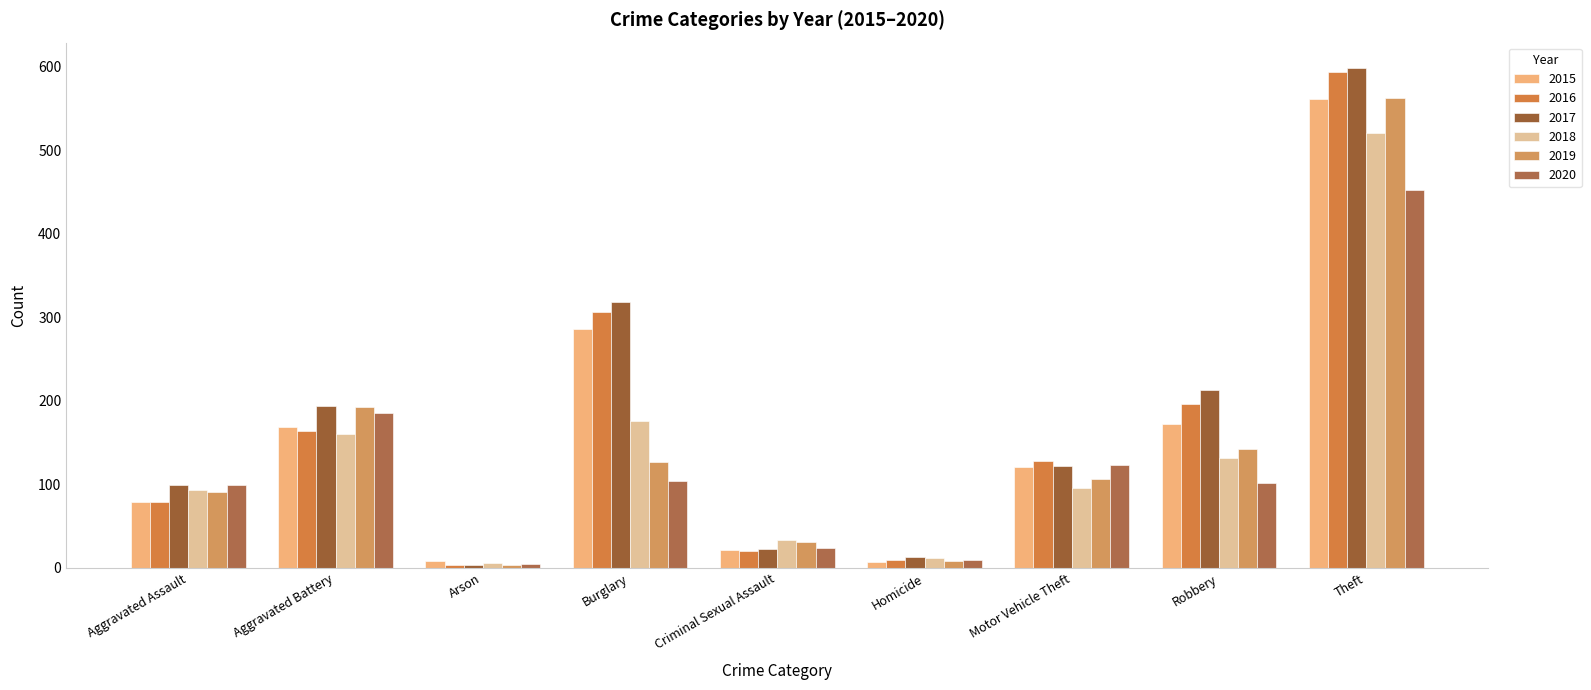

At how many categories does at least one series exceed 251?

2